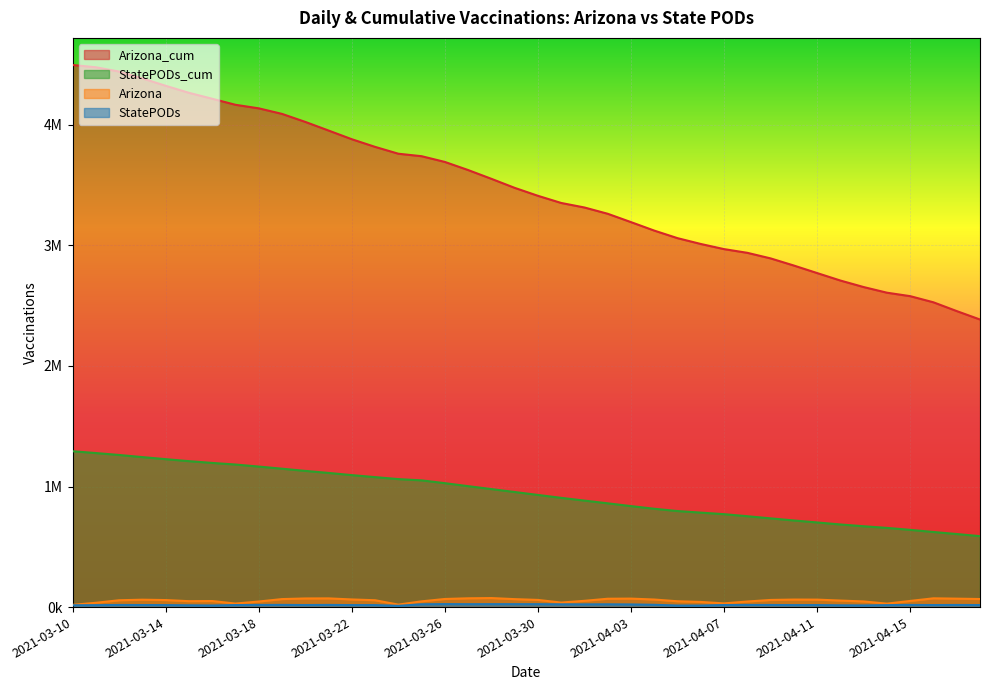

True or false: StatePODs_cum and StatePODs intersect in this chart.

False